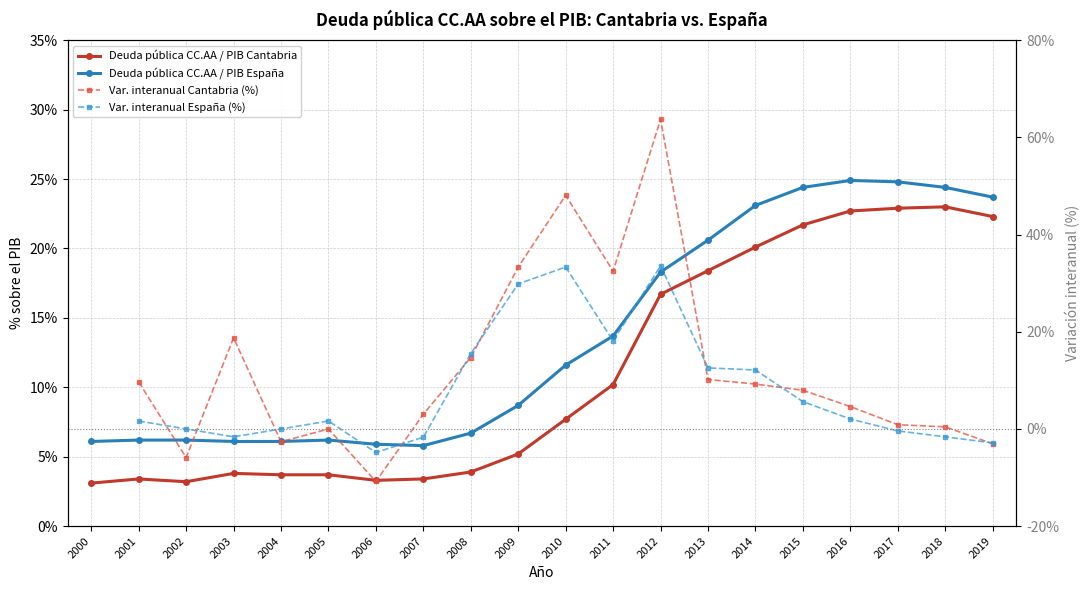

Rank the series by their average value, from lowest to highest.

Deuda pública CC.AA / PIB Cantabria, Deuda pública CC.AA / PIB España, Var. interanual Cantabria (%), Var. interanual España (%)